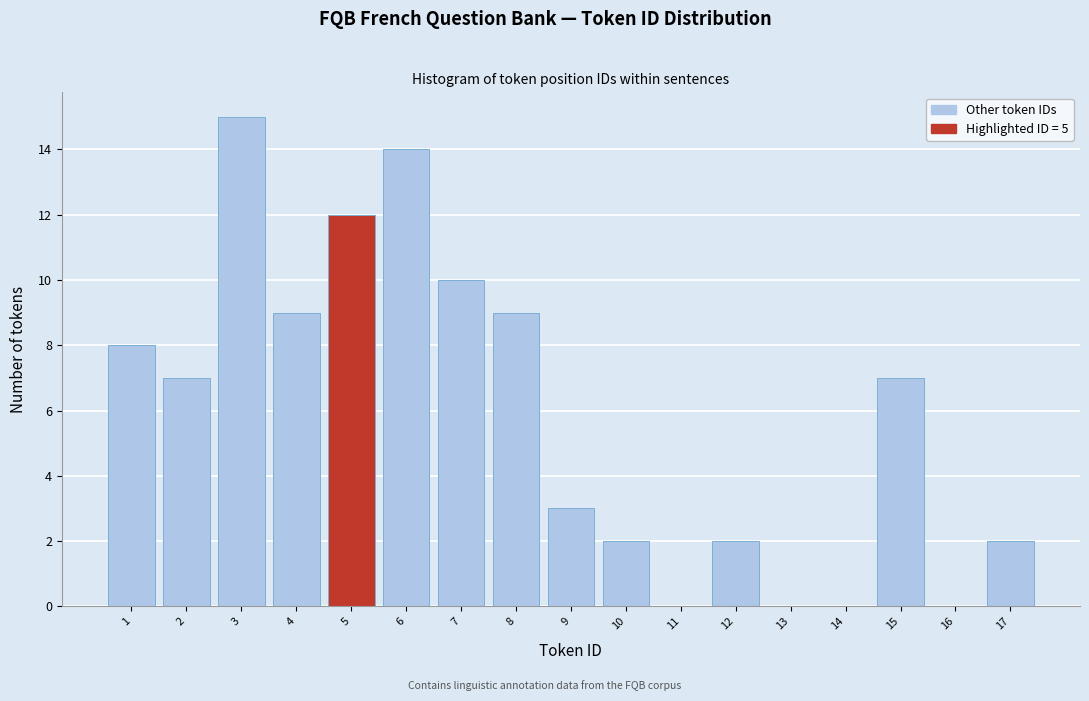

Over which range of the x-axis is the bar tallest?

2.5 to 3.5